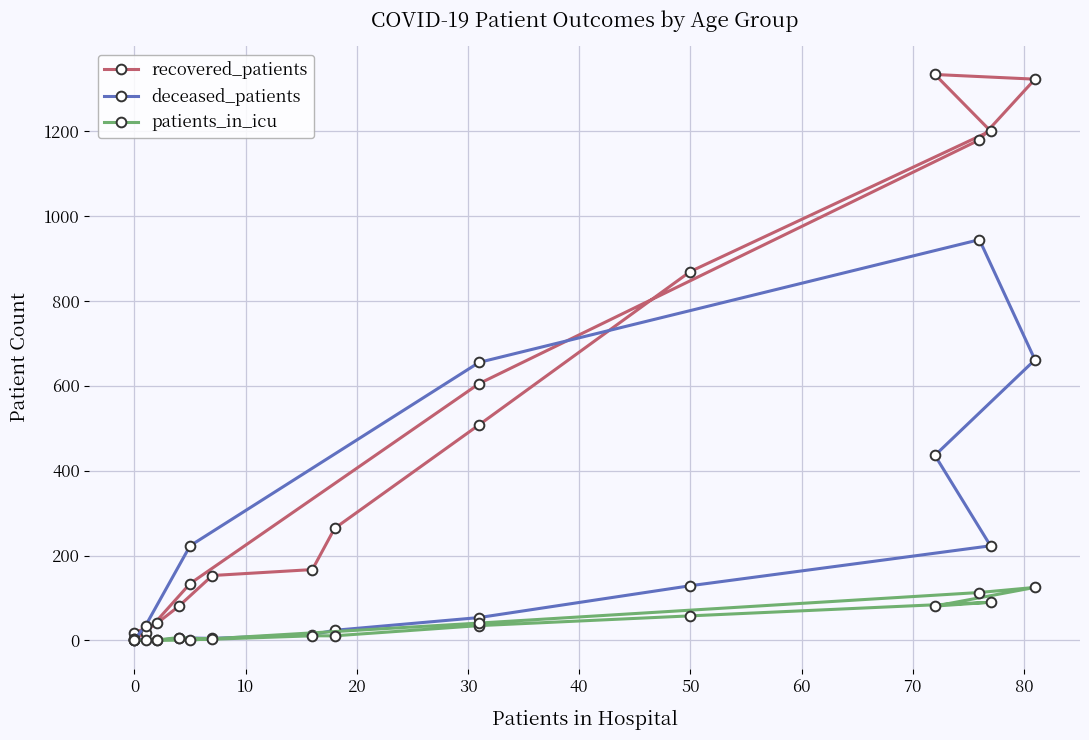

What is the difference between the maximum and minimum values in the patients_in_icu series?

125